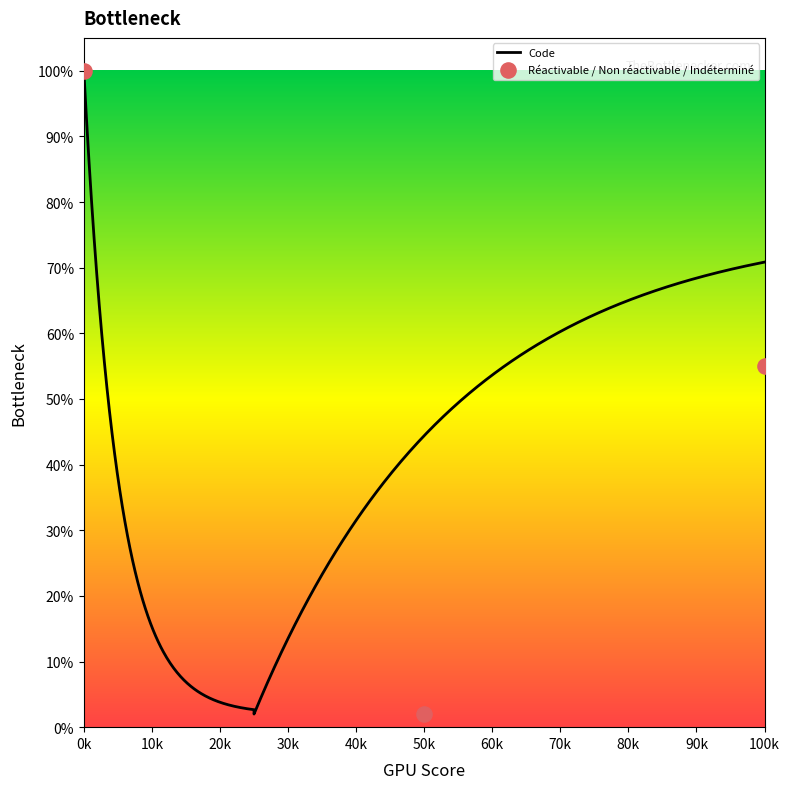

Between Non réactivable and Réactivable, which is larger?

Non réactivable